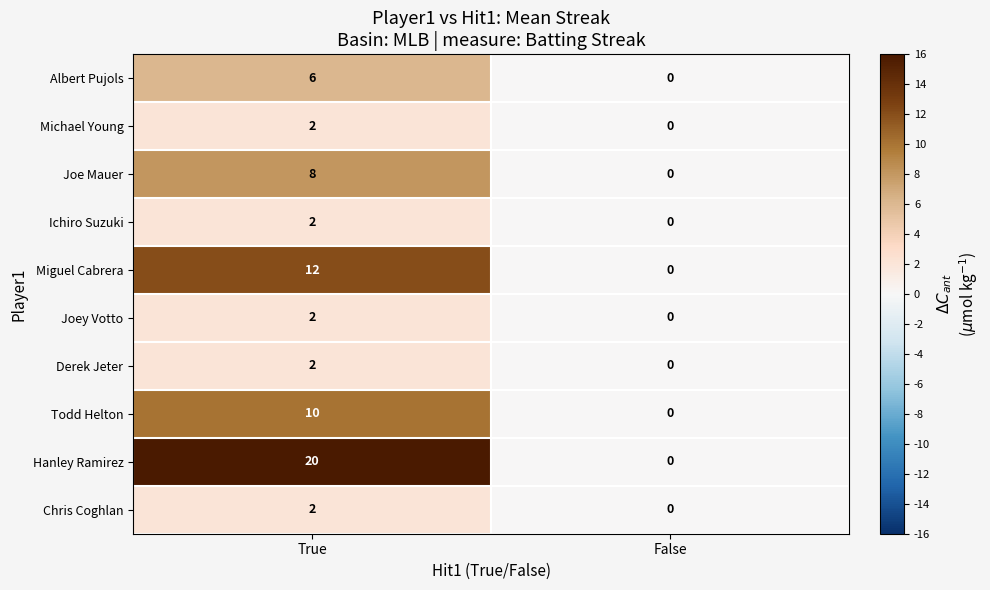

At how many categories does at least one series exceed 12?

1